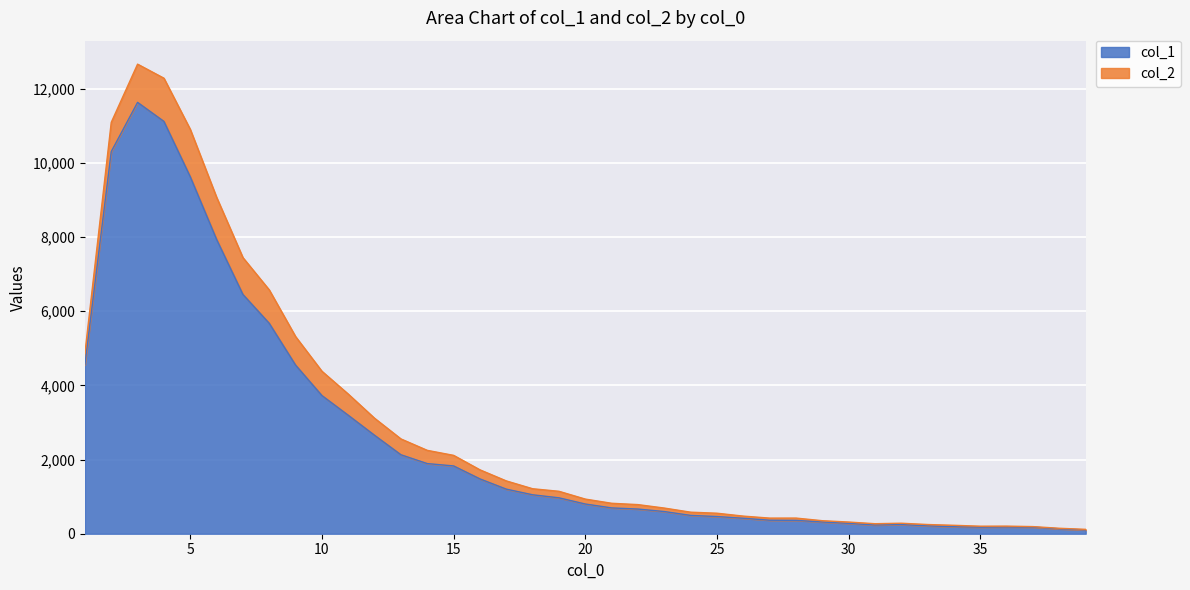

Reading left to right, what are all the values shown in this chart?

4554	10303	11631	11118	9627	7937	6452	5673	4547	3725	3194	2653	2129	1891	1828	1478	1202	1050	968	801	696	665	598	494	463	417	364	360	316	279	235	247	212	188	177	182	177	131	101